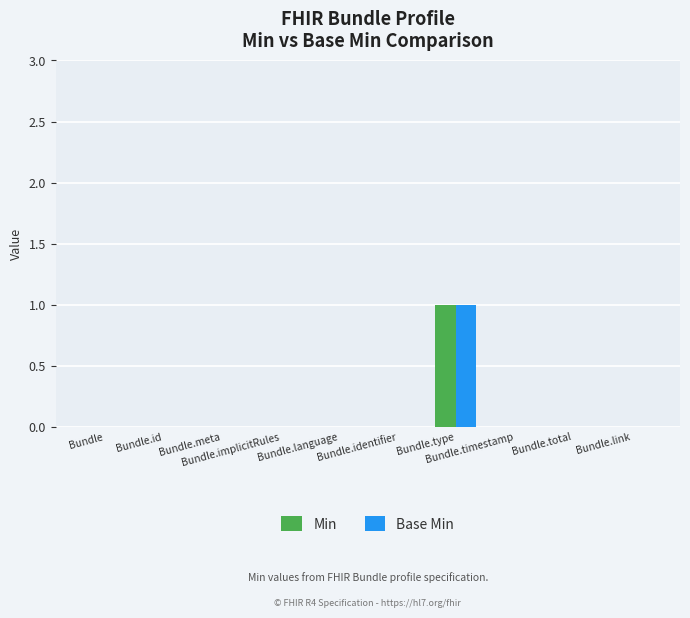

Reading left to right, what are all the values shown in this chart?

Min: Bundle=0	Bundle.id=0	Bundle.meta=0	Bundle.implicitRules=0	Bundle.language=0	Bundle.identifier=0	Bundle.type=1	Bundle.timestamp=0	Bundle.total=0	Bundle.link=0
Base Min: Bundle=0	Bundle.id=0	Bundle.meta=0	Bundle.implicitRules=0	Bundle.language=0	Bundle.identifier=0	Bundle.type=1	Bundle.timestamp=0	Bundle.total=0	Bundle.link=0